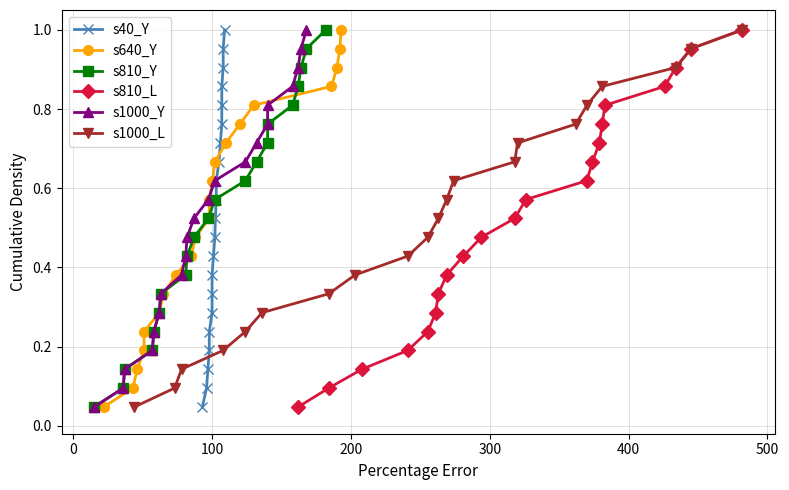

True or false: s810_L has more than 2 points higher than both neighbors.

False